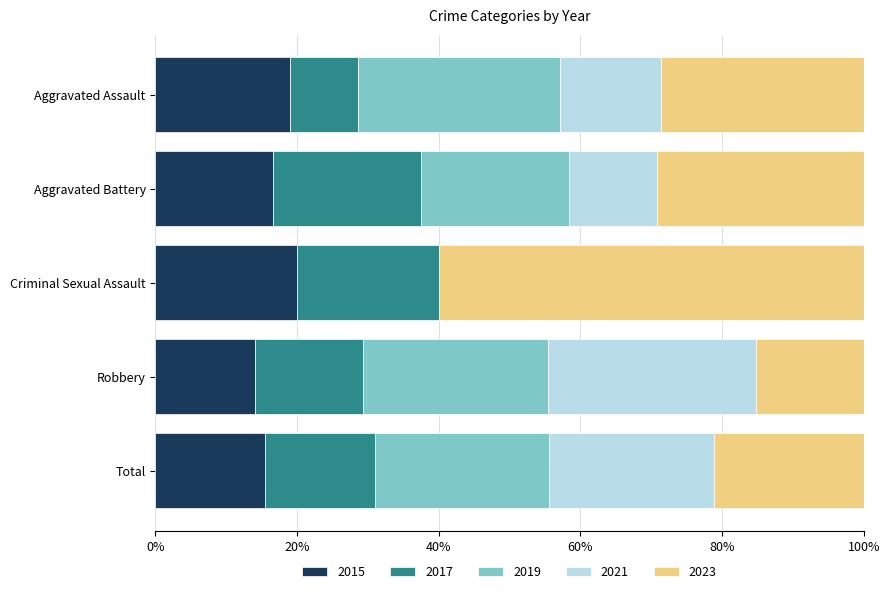

What is the maximum value for 2015?

20.0